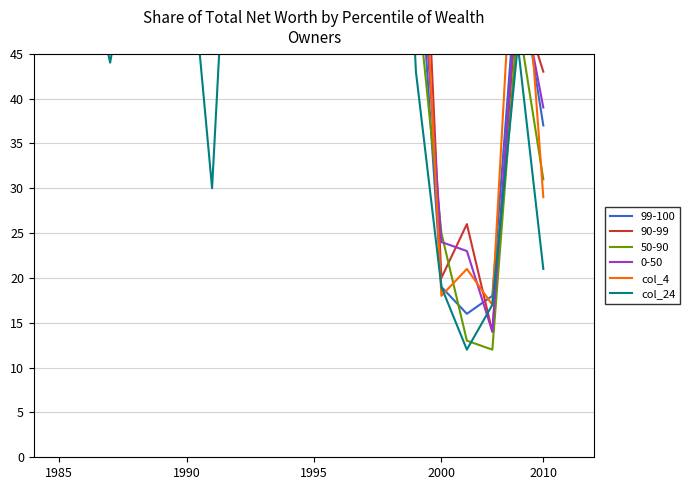

What is the sum of the col_24 values at 1985 and 14?

136